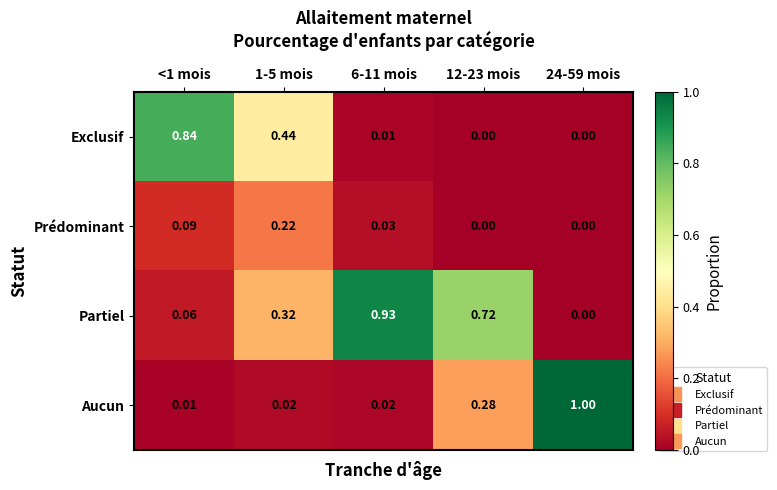

Between 1-5 mois and 12-23 mois, which series saw the biggest shift?

Exclusif